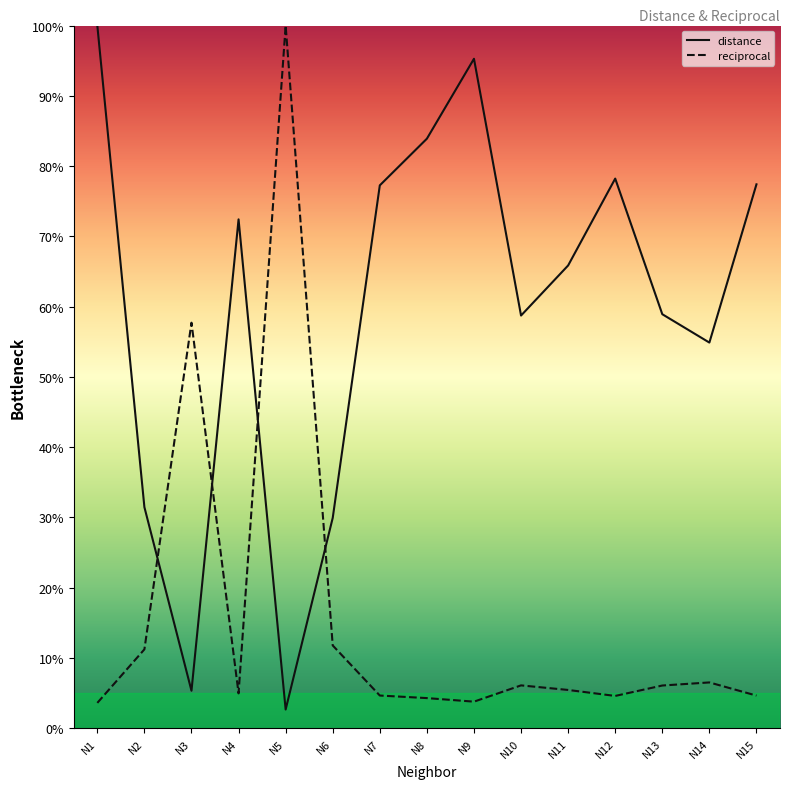

How many times do reciprocal and distance cross each other?

4